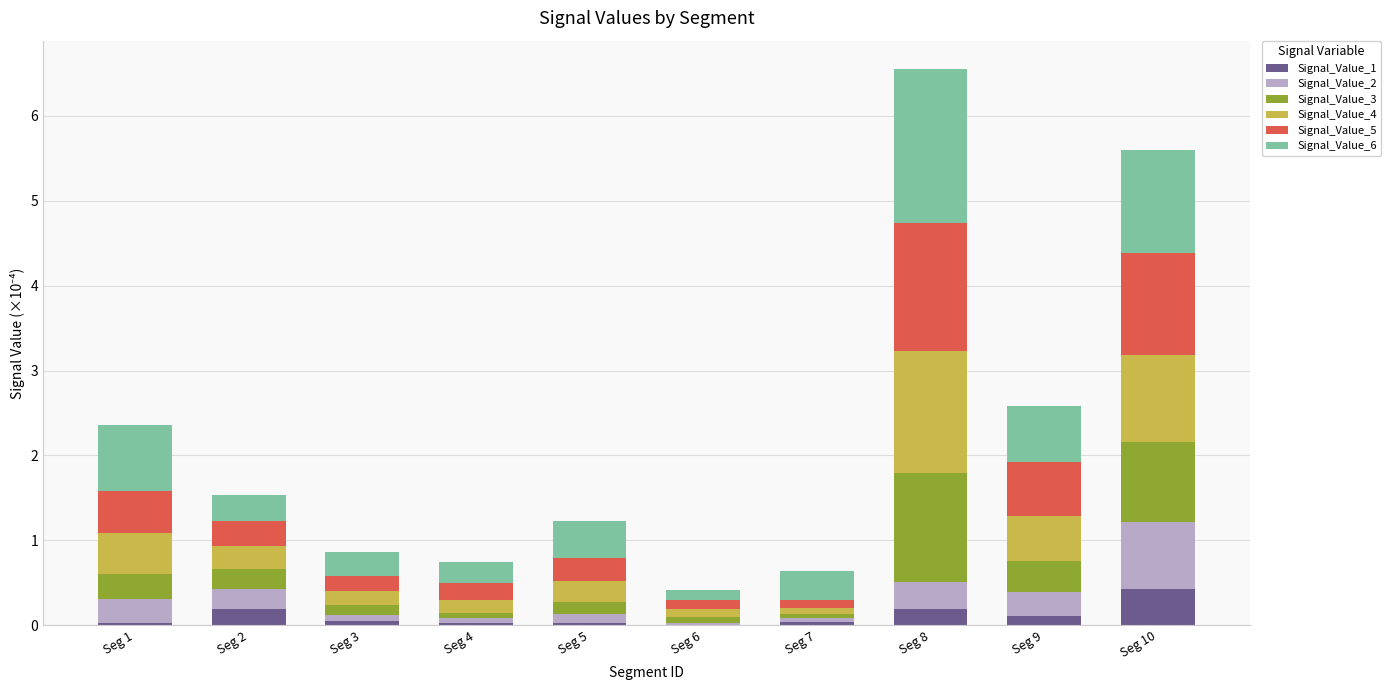

What is the sum of all Signal_Value_1 values?

1.1